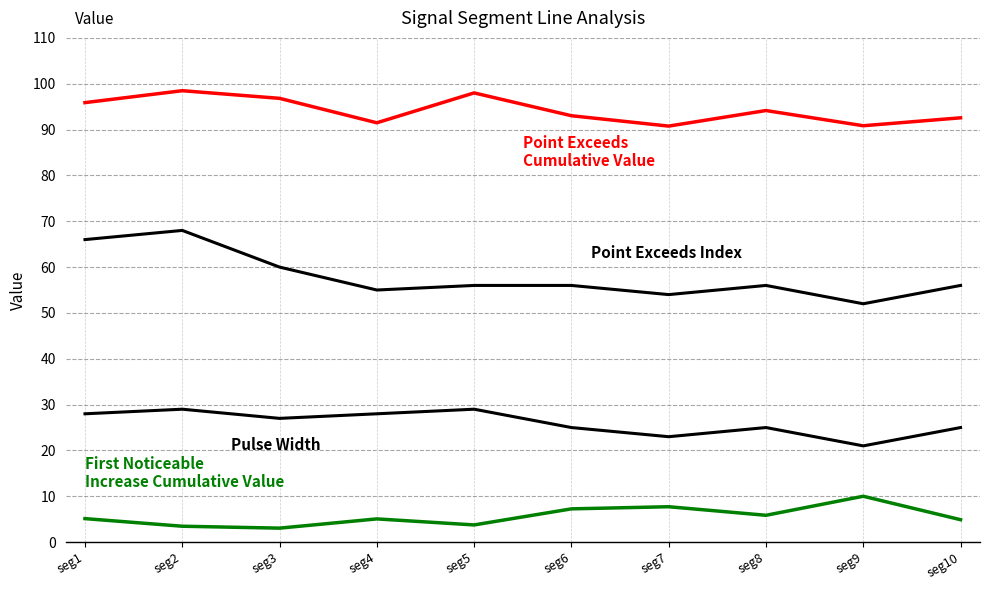

Does the chart have visible grid lines?

Yes